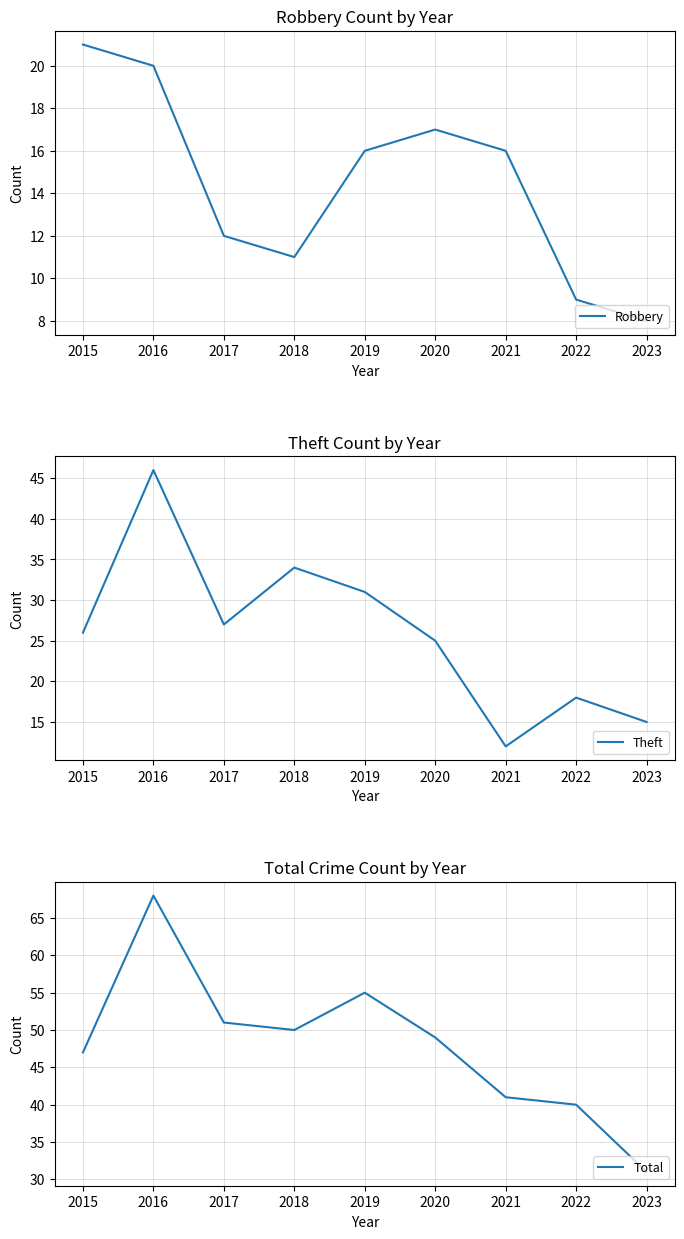

Reading left to right, transcribe all the data shown in this chart.

Robbery: 2015=21	2016=20	2017=12	2018=11	2019=16	2020=17	2021=16	2022=9	2023=8
Theft: 2015=26	2016=46	2017=27	2018=34	2019=31	2020=25	2021=12	2022=18	2023=15
Total: 2015=47	2016=68	2017=51	2018=50	2019=55	2020=49	2021=41	2022=40	2023=31